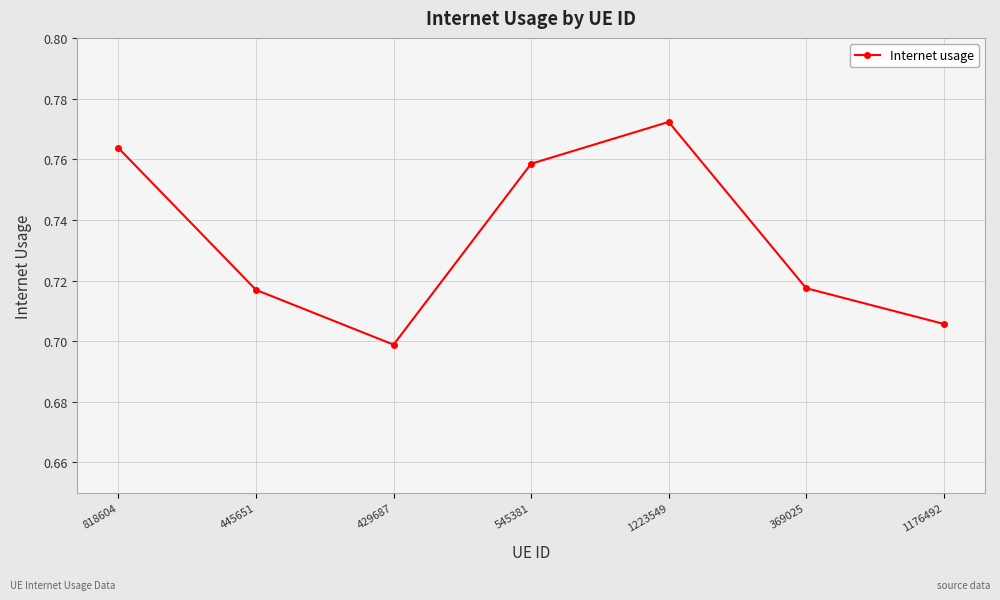

Which label corresponds to the smallest value in the chart?

429687